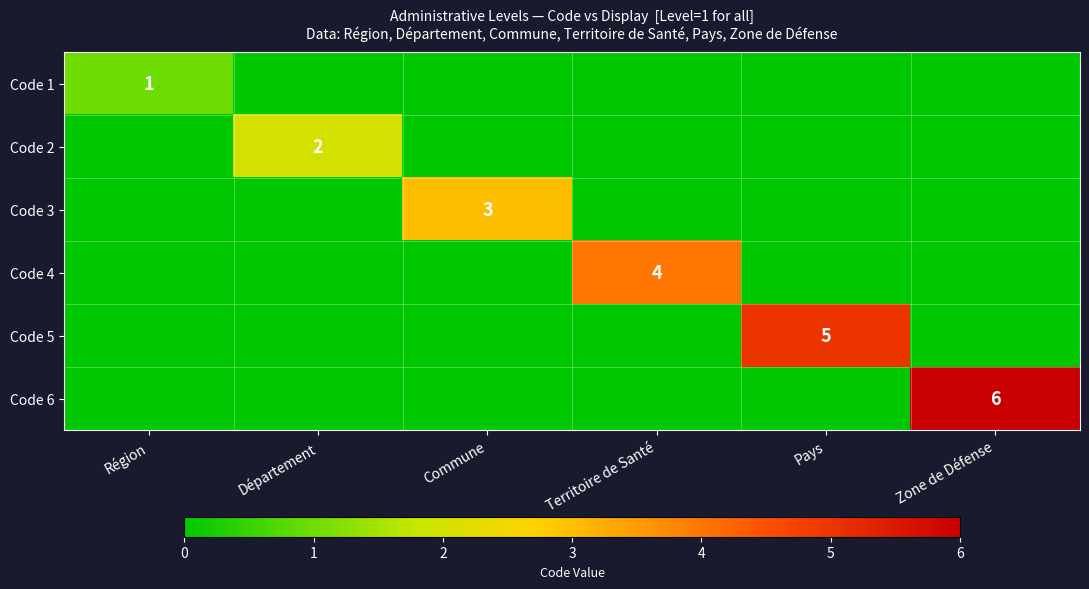

At which category is the sum across all series the highest?

Zone de Défense